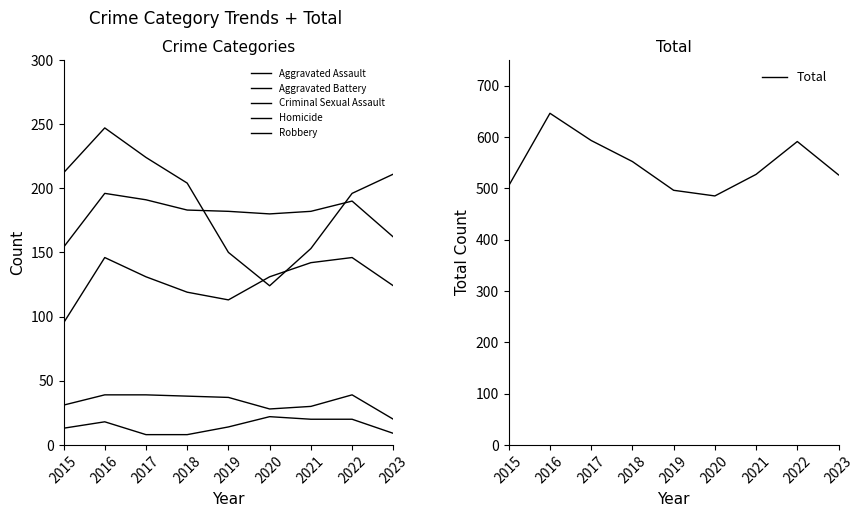

What is the difference between the highest and lowest values at 2018?

544